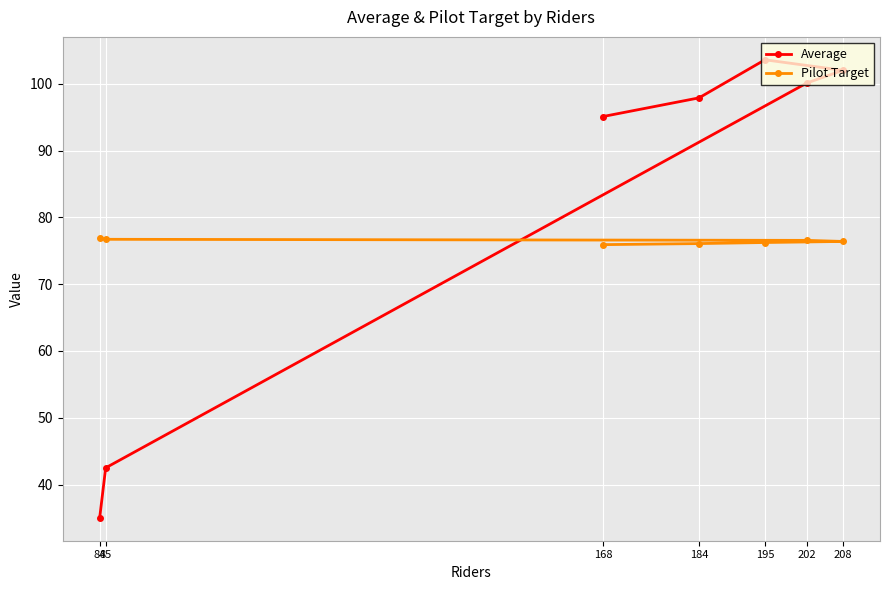

True or false: Average and Pilot Target intersect in this chart.

True